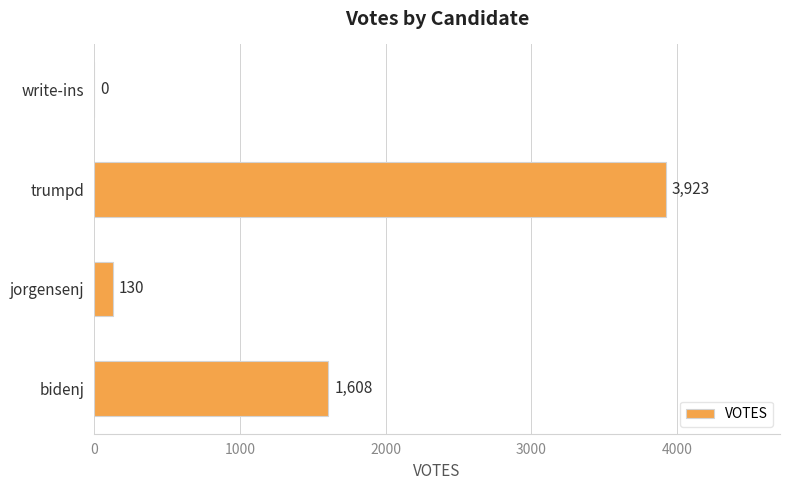

The chart shows a value of 1682 at write-ins. True or false?

False